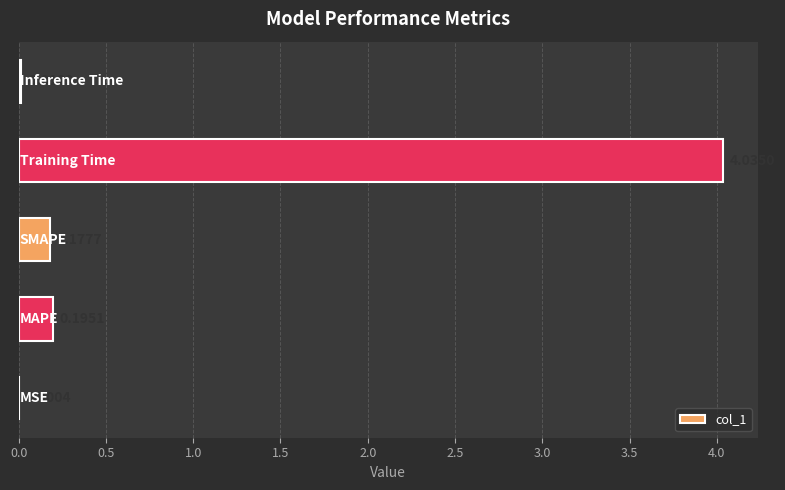

What is the sum of all values?

4.4